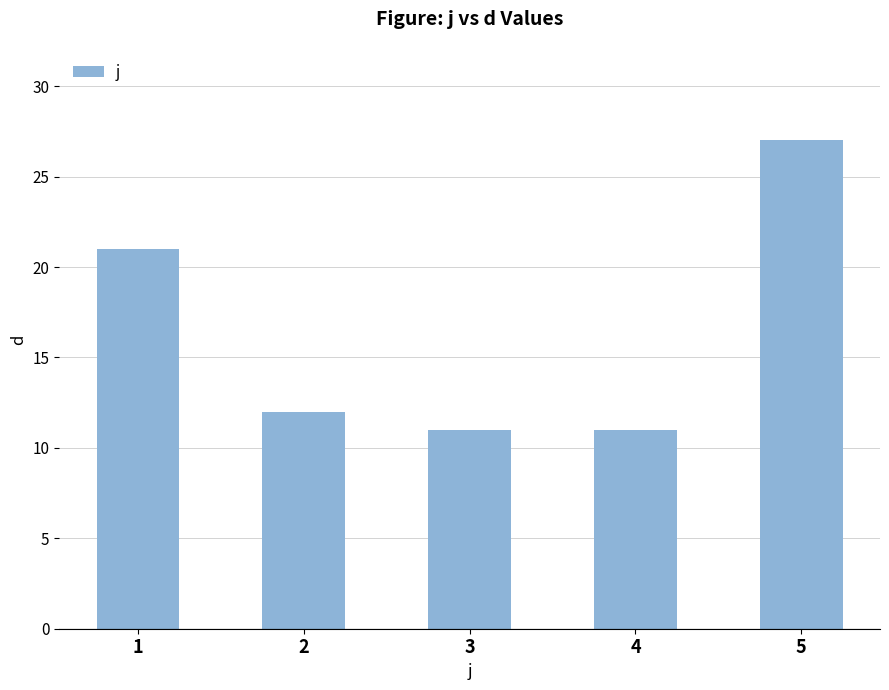

How many values are below 12?

2